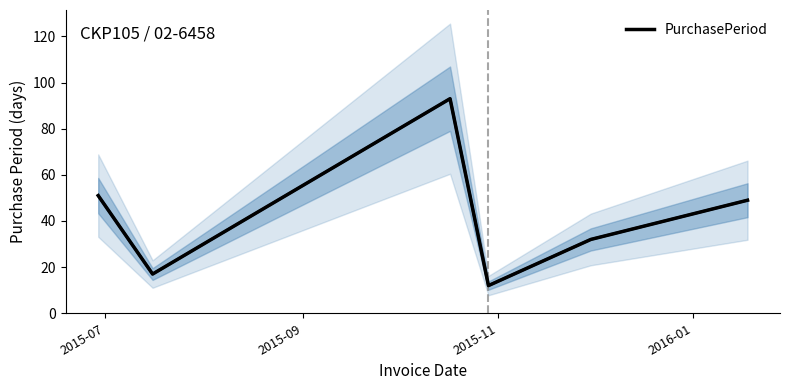

Does the chart have visible grid lines?

No